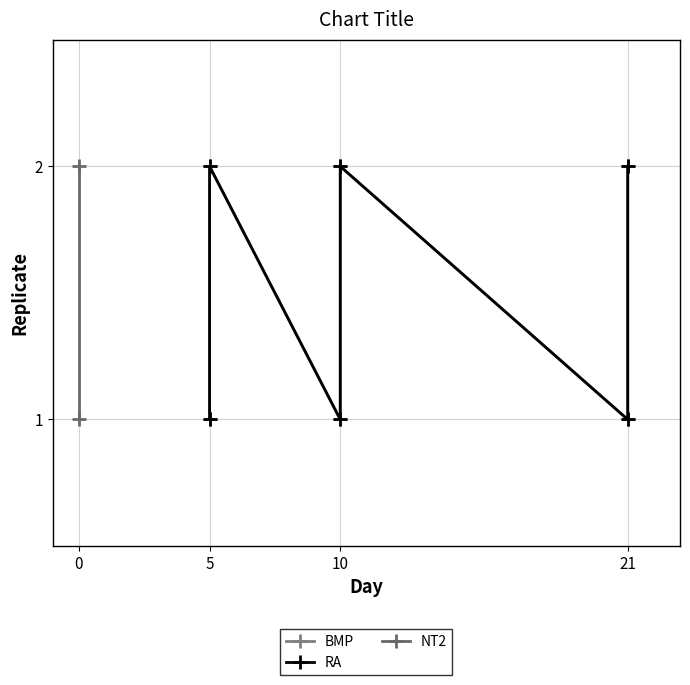

The value of BMP at 10 is 1. True or false?

False